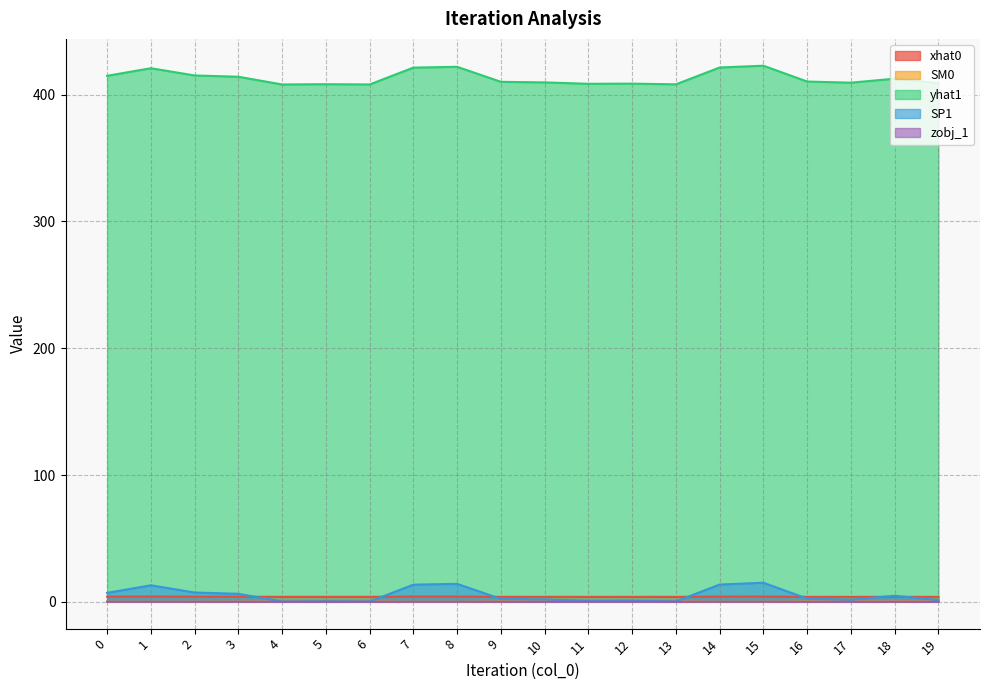

Count the xhat0 values in the range 3 to 4.

12